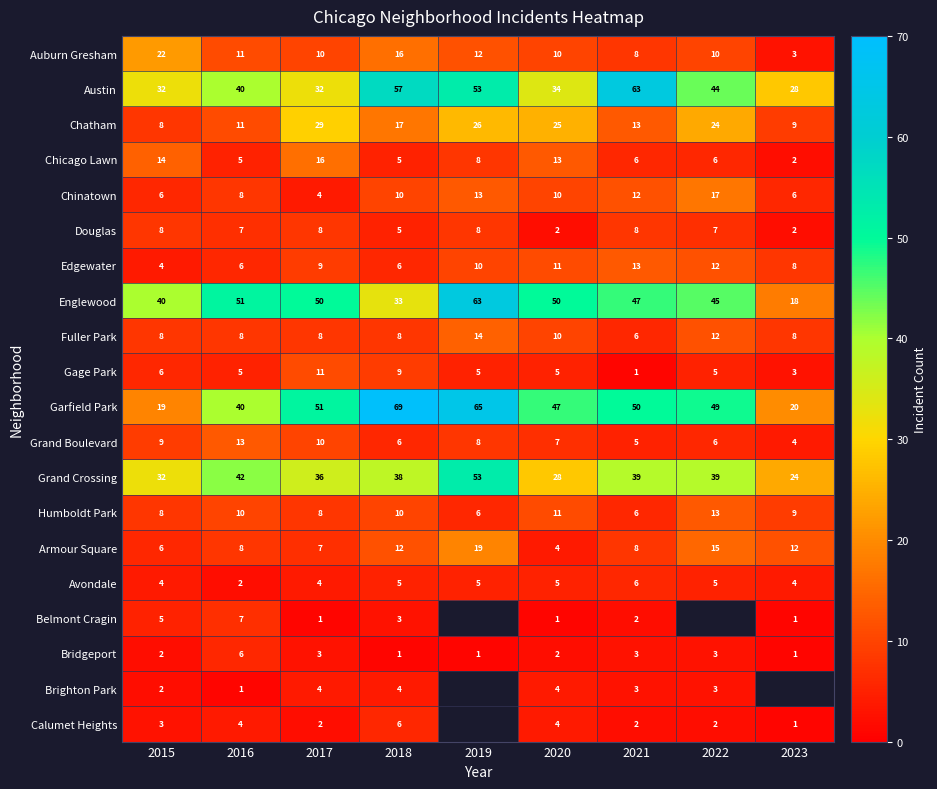

The Auburn Gresham series shows 8 at 2015. True or false?

False